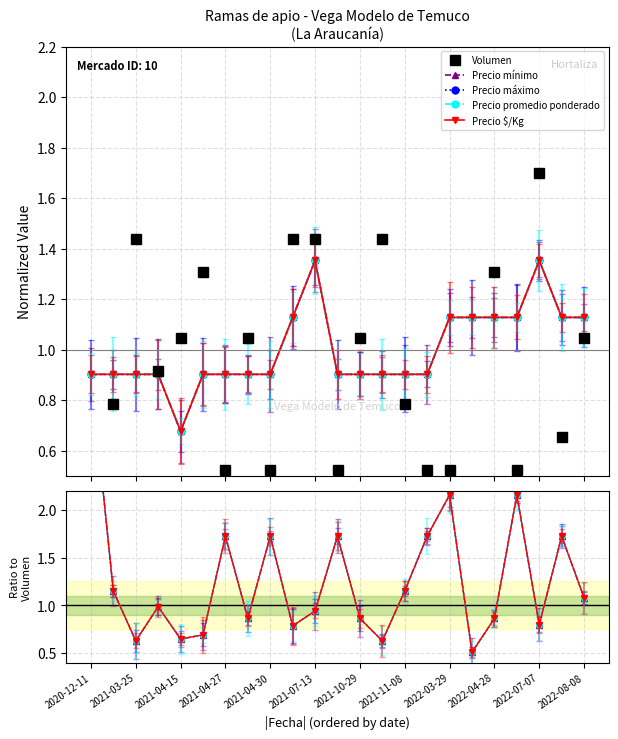

What is the difference between the maximum and minimum values in the Precio promedio ponderado series?

2.9